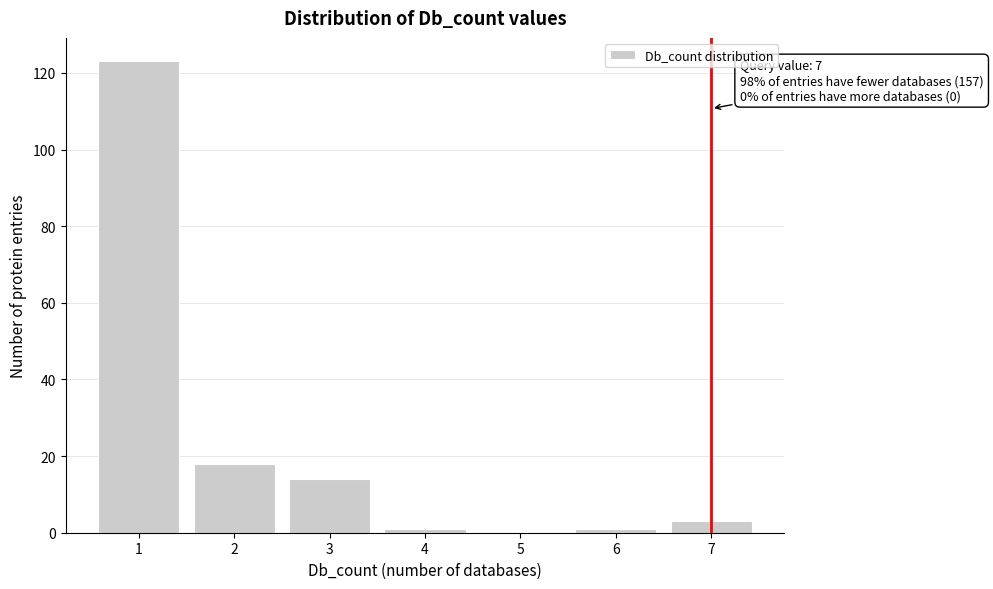

Reading left to right, transcribe all the data shown in this chart.

1=123	2=18	3=14	4=1	5=0	6=1	7=3